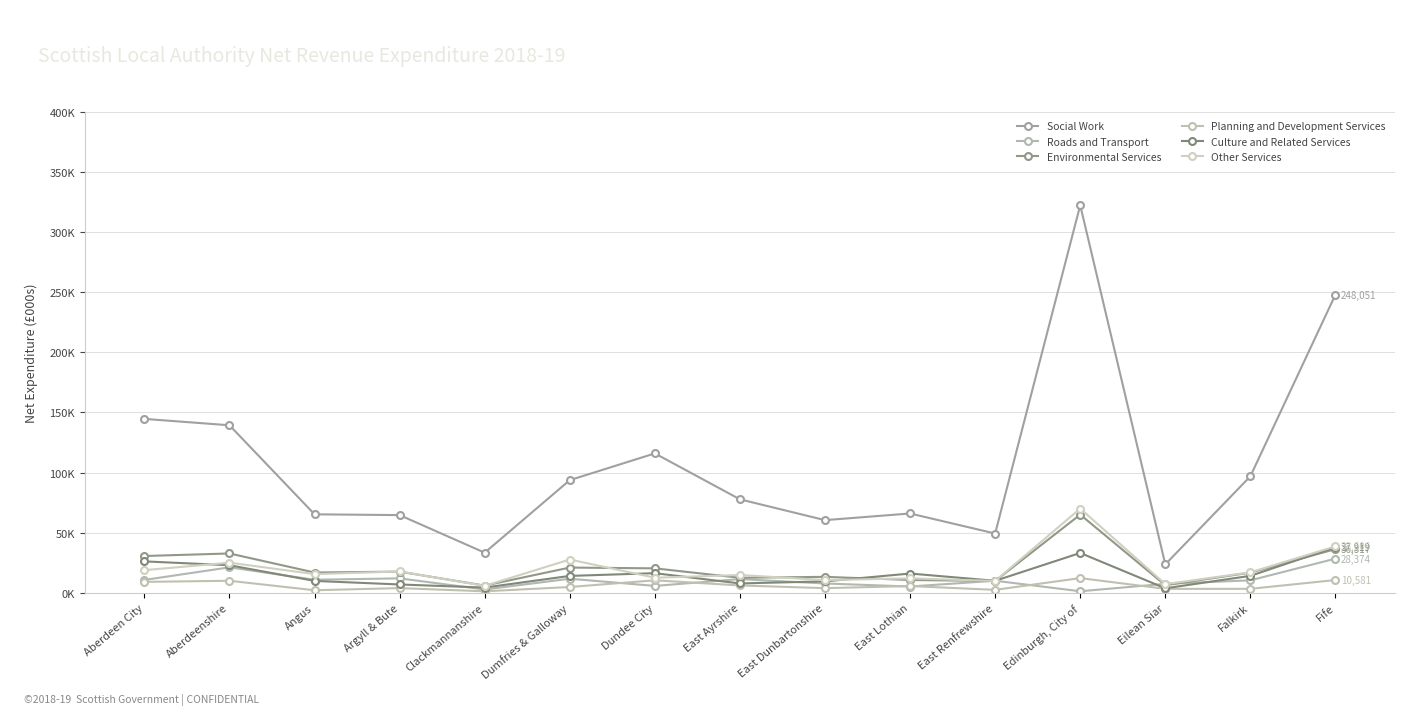

Count the number of categories in the chart.

15